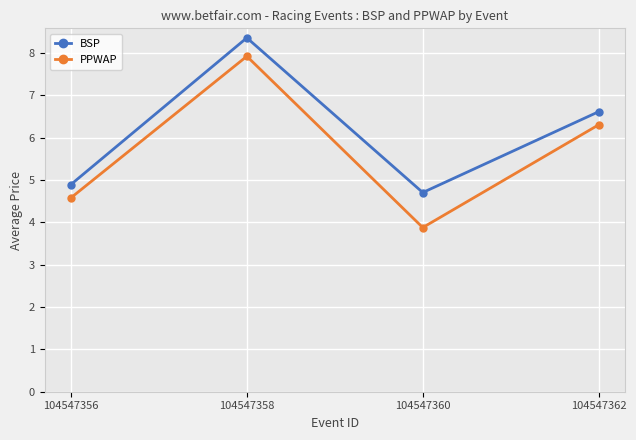

Where is the first local maximum for BSP?

104547358